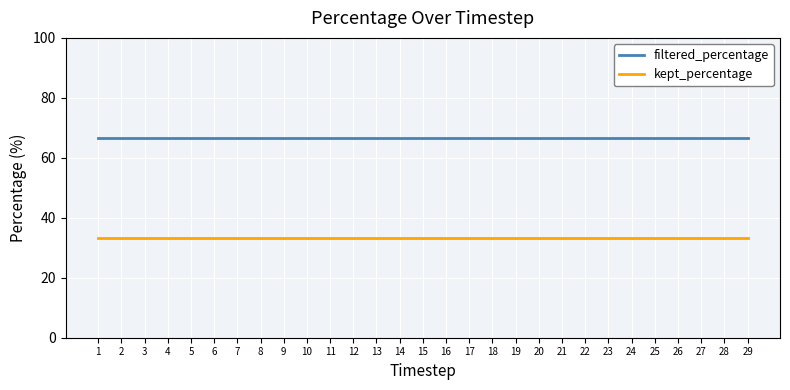

Rank the series by their average value, from lowest to highest.

kept_percentage, filtered_percentage